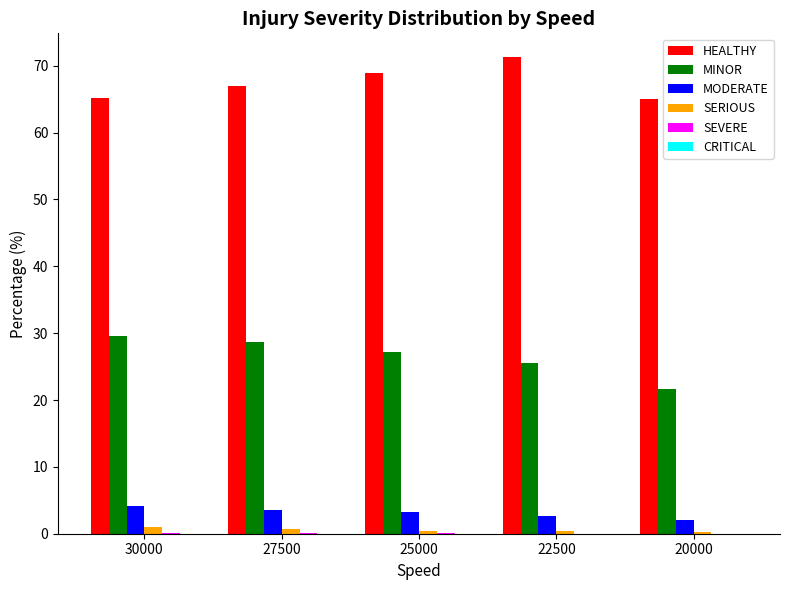

Which series has the largest total across all categories?

HEALTHY